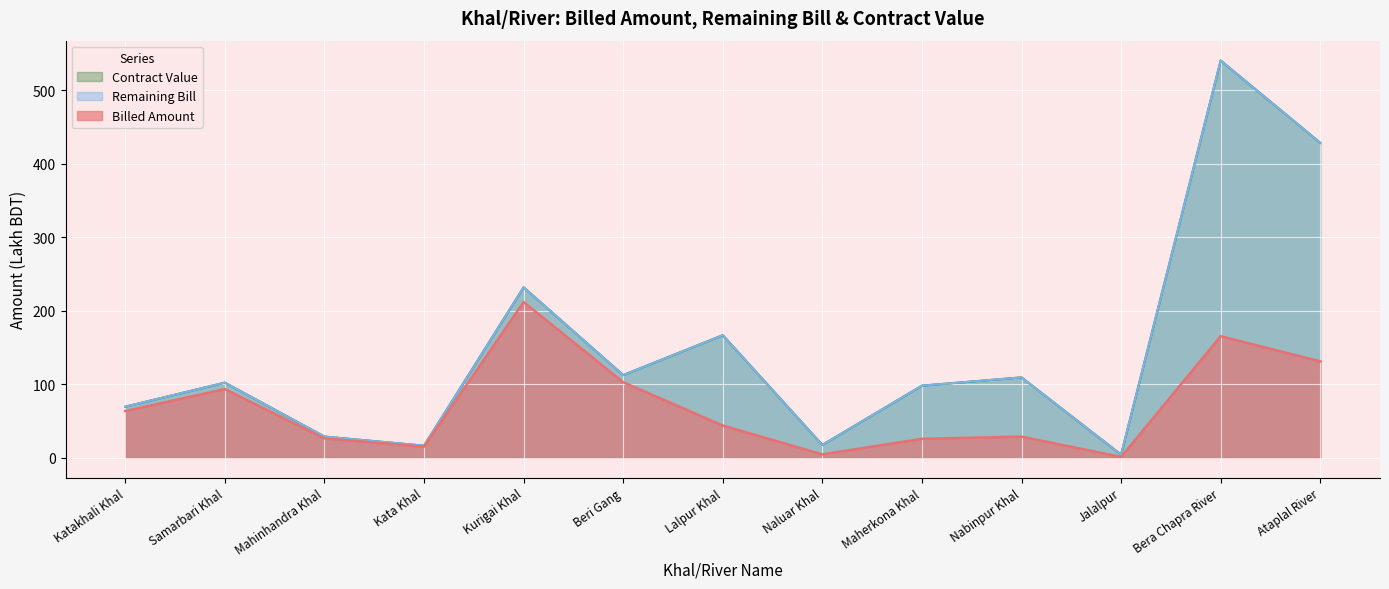

Is it true that Contract Value equals 8.5 at Mahinhandra Khal?

False